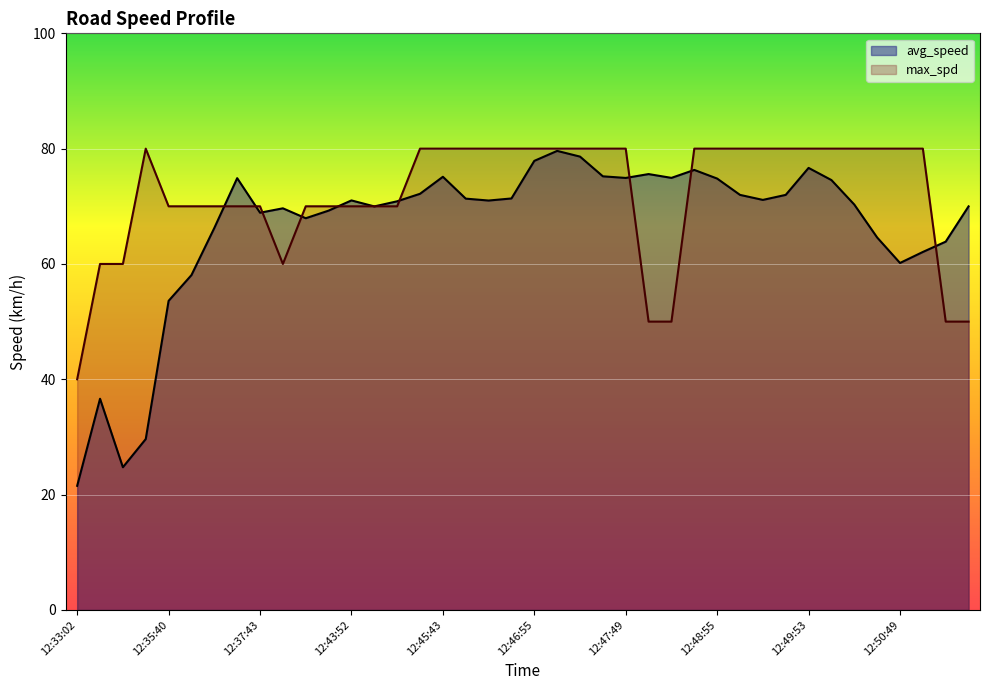

How many lines are shown in the chart?

2